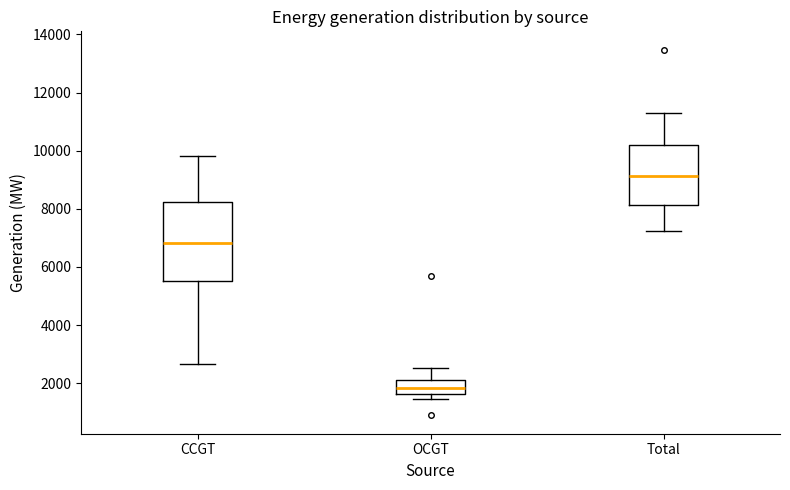

Which box's median line is the highest?

Total